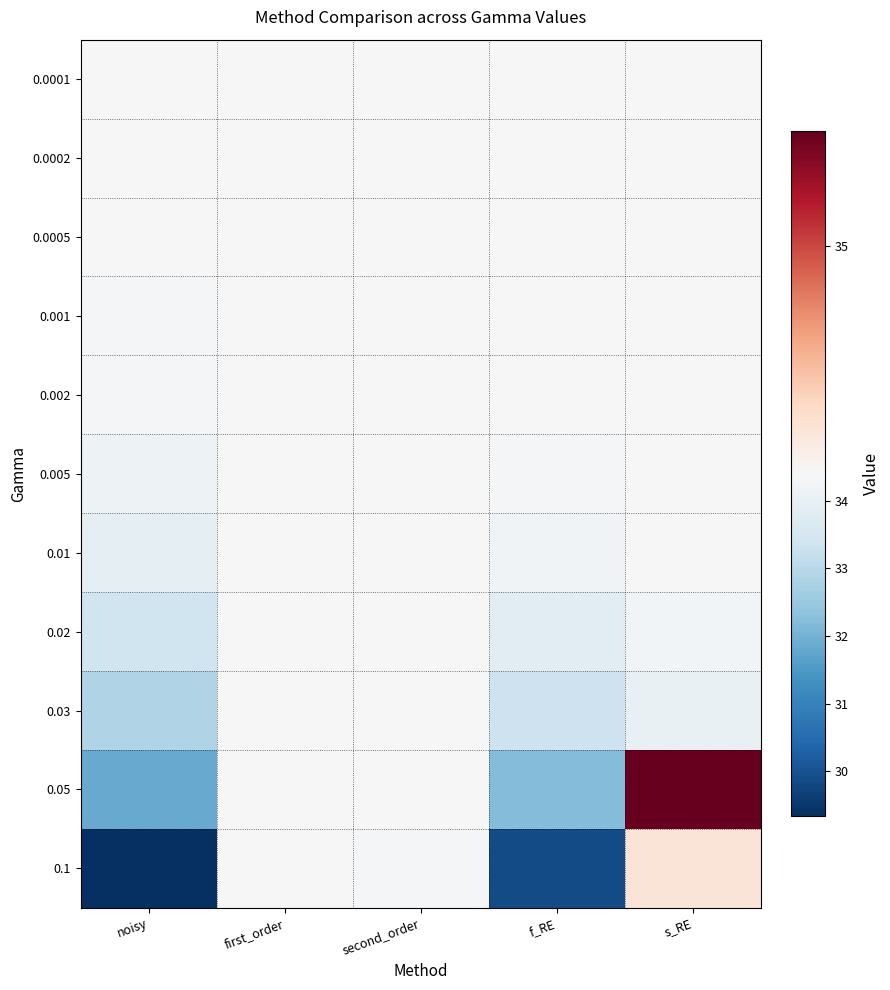

What is the total value across all series at s_RE?

378.9